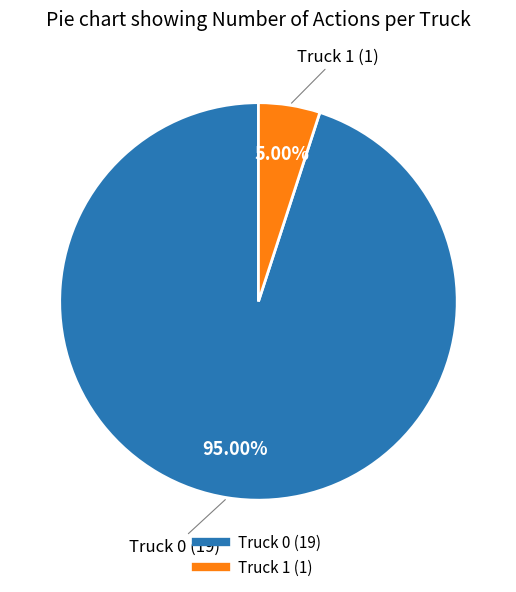

True or false: Truck 1 accounts for 13% of the total.

False